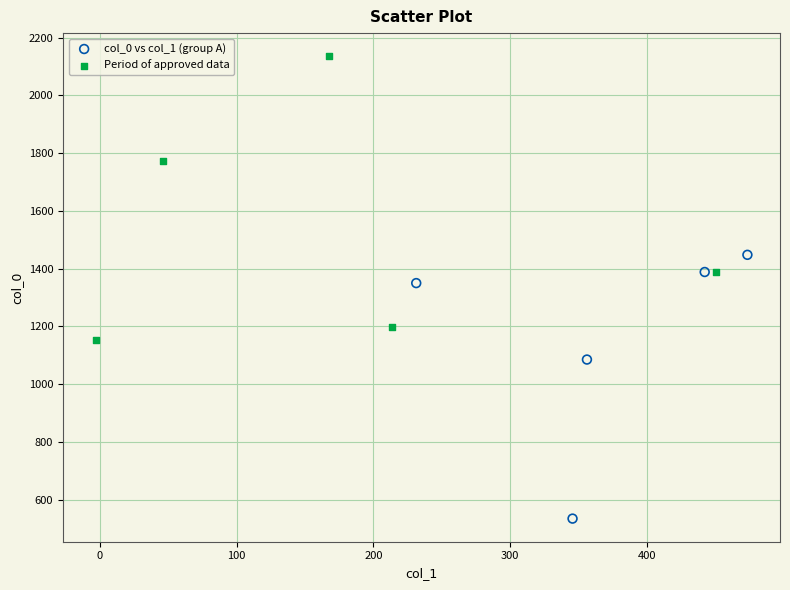

What are all the series names shown in the legend?

col_0 vs col_1 (group A), Period of approved data